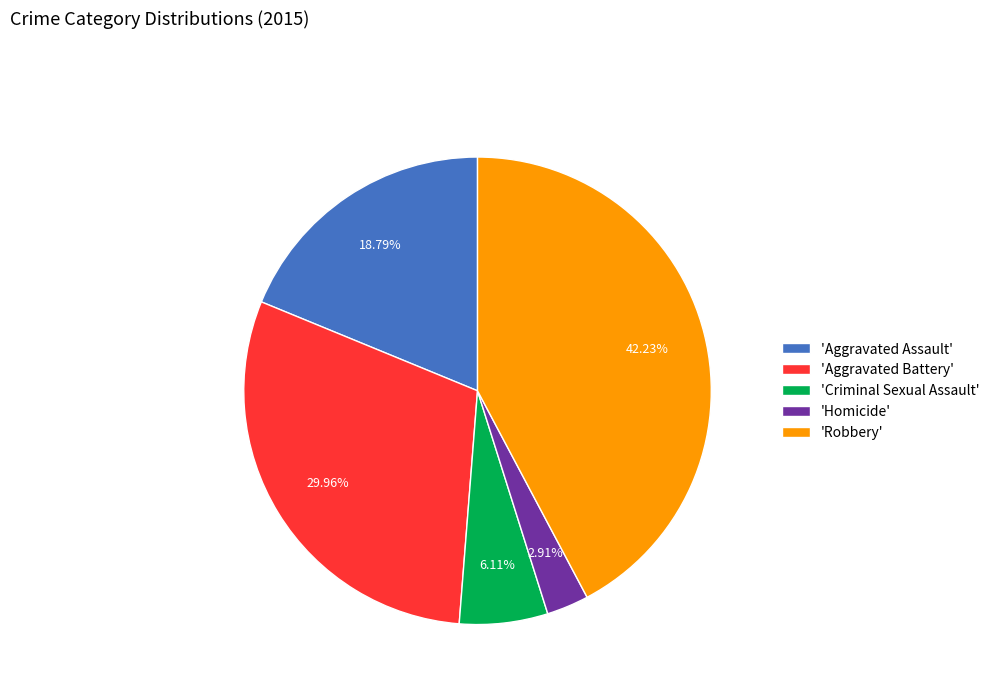

Rank the categories by value from highest to lowest.

'Robbery', 'Aggravated Battery', 'Aggravated Assault', 'Criminal Sexual Assault', 'Homicide'